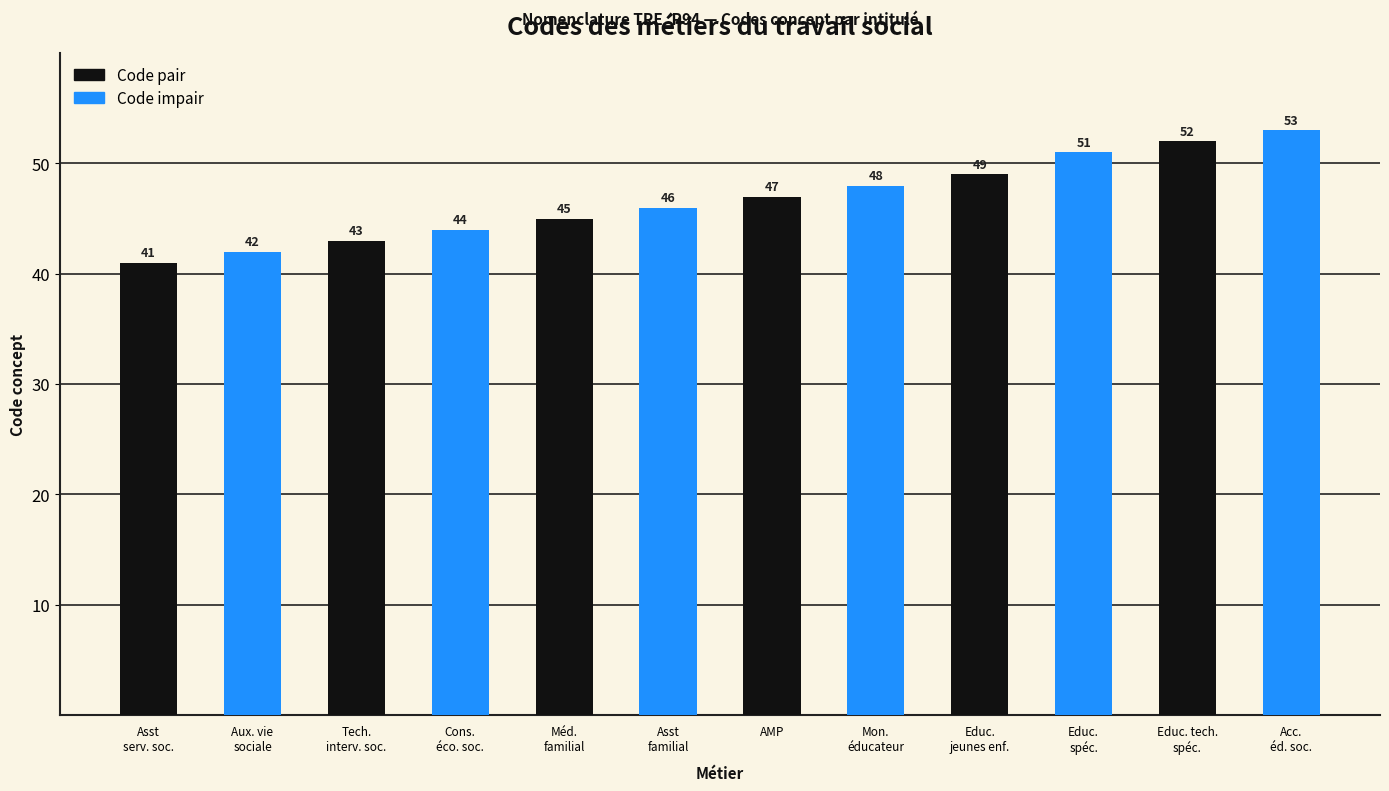

What is the total value across all series at AMP?

95